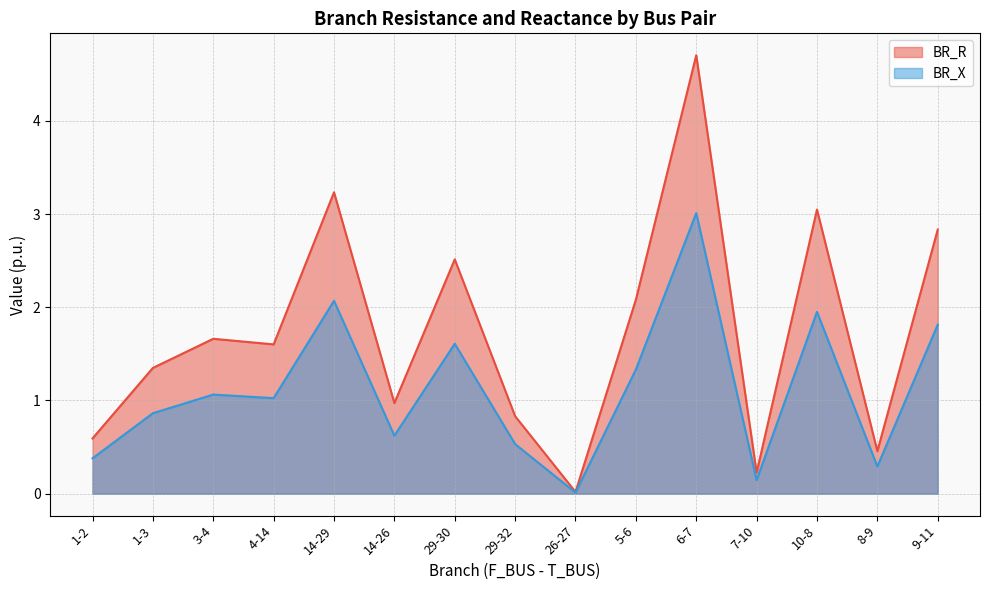

Which category has the highest value across all series?

6-7